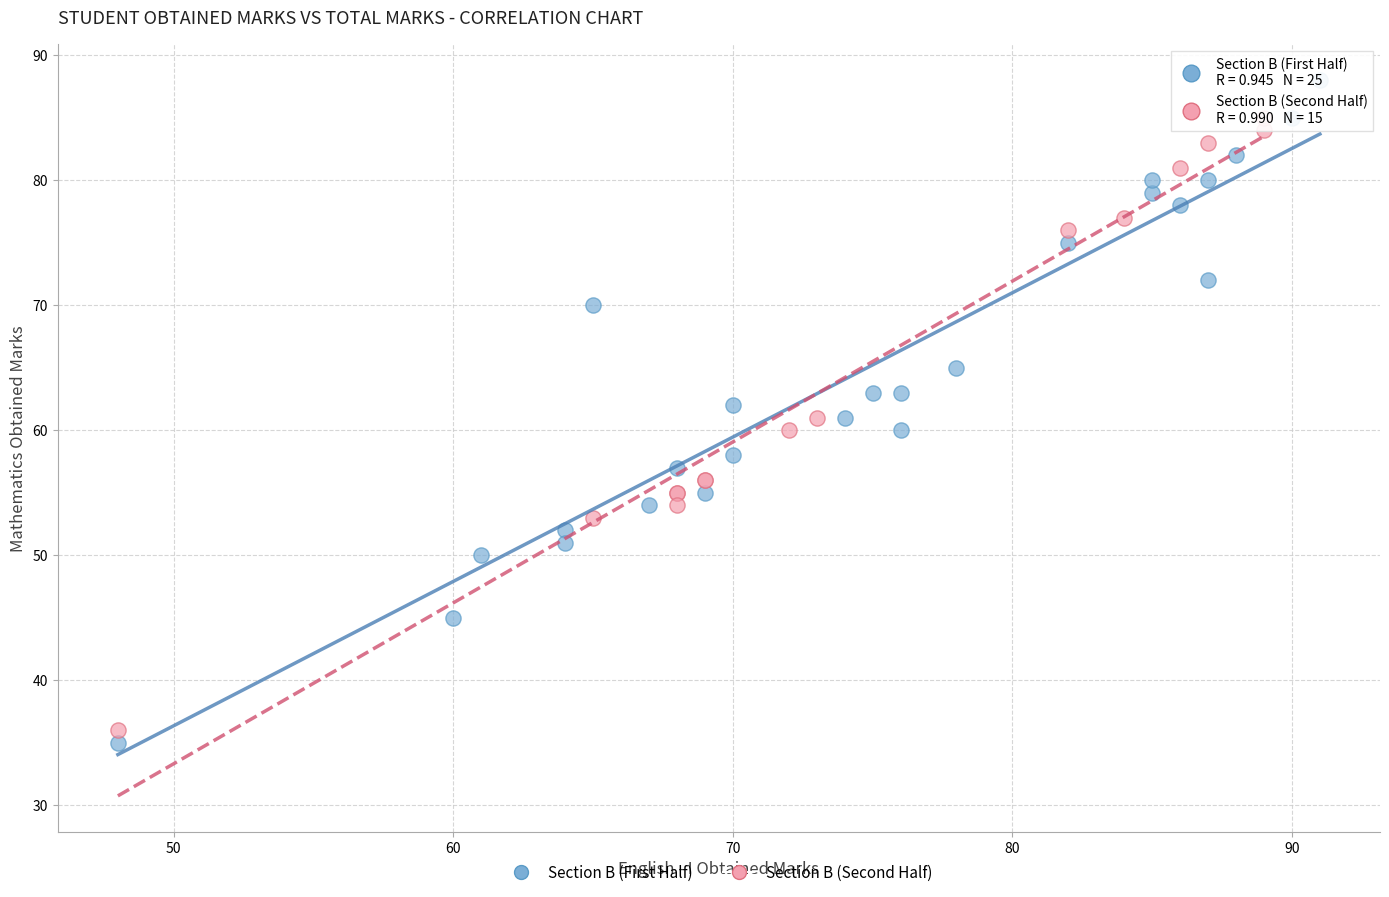

Which series contains the highest Y value?

Section B (First Half)